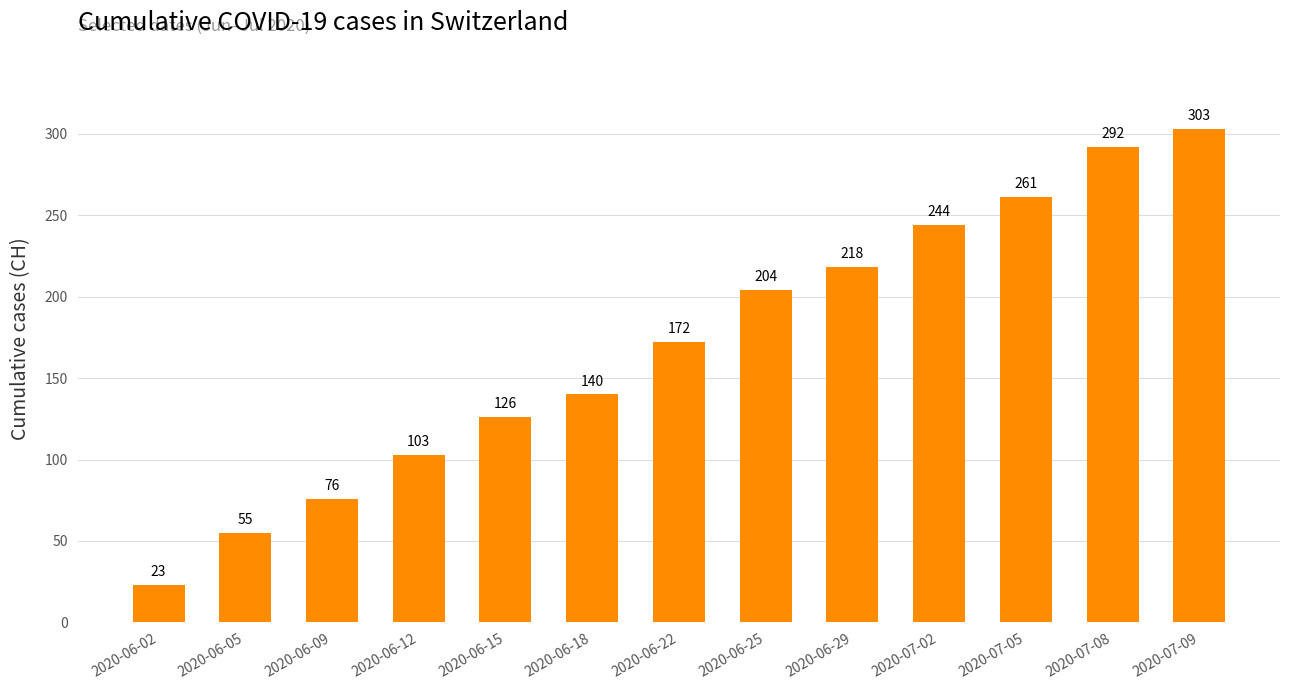

What position from the right is 2020-07-05?

3